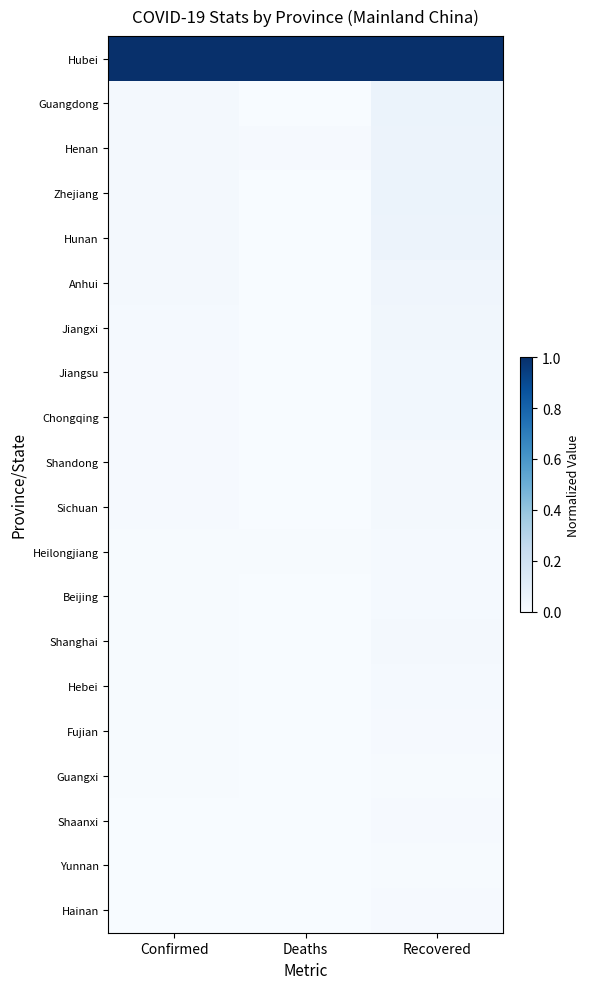

Which category has the highest value across all series?

Confirmed